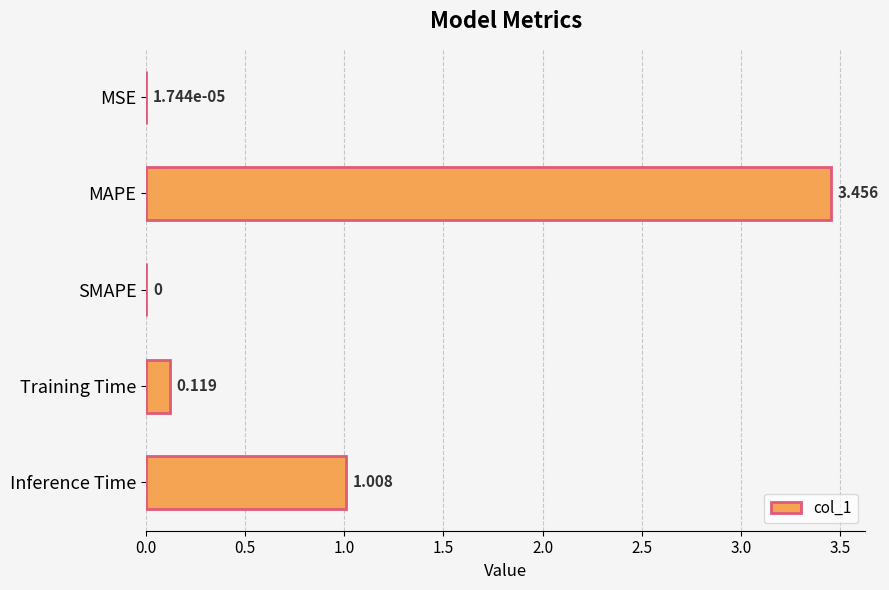

Where is the data nearest to the value 1?

Inference Time